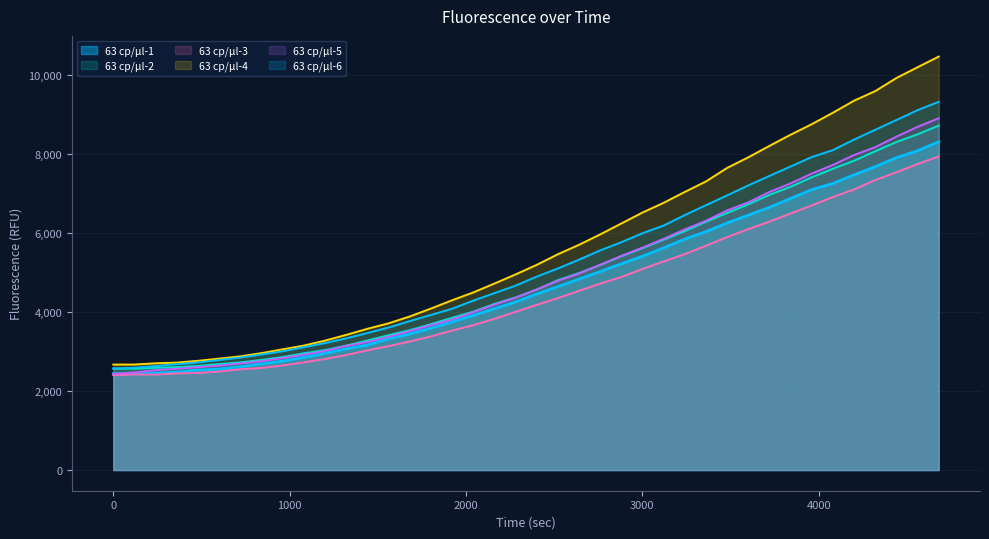

What is the maximum value for 63 cp/µl-2?

8719